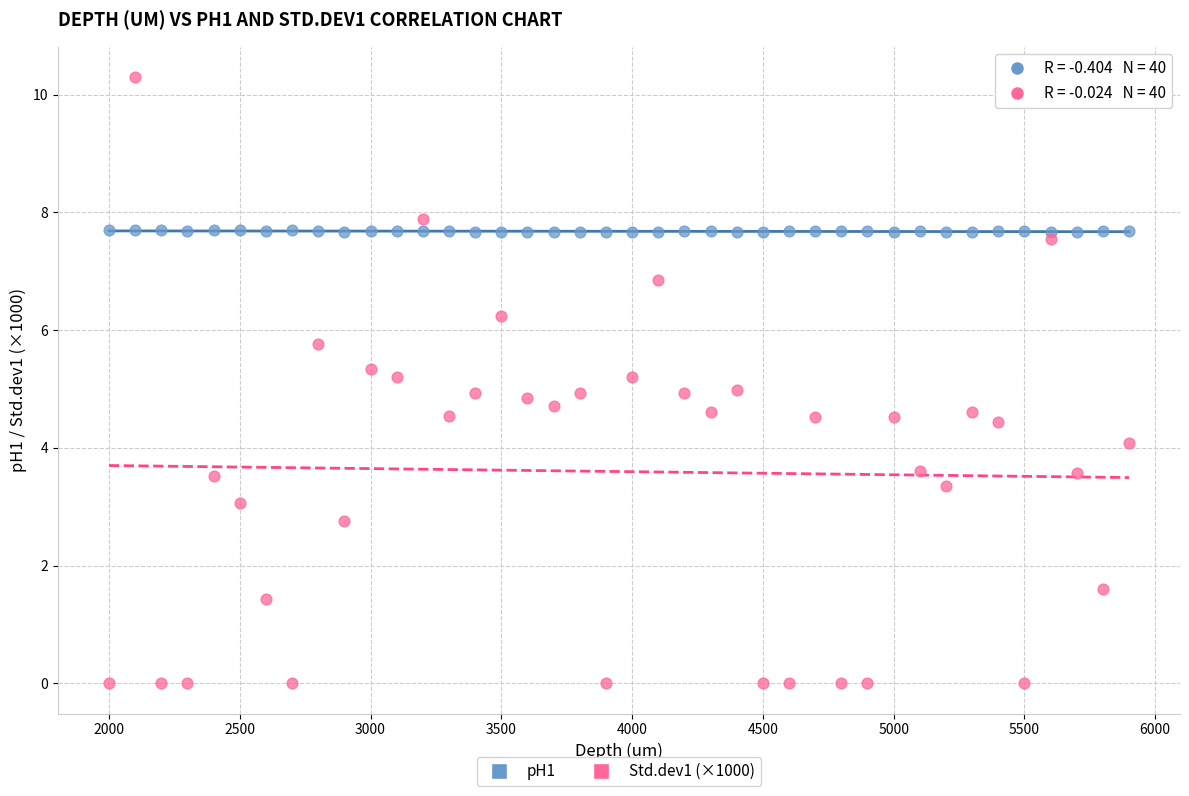

What are all the series names shown in the legend?

pH1, Std.dev1 (×1000)